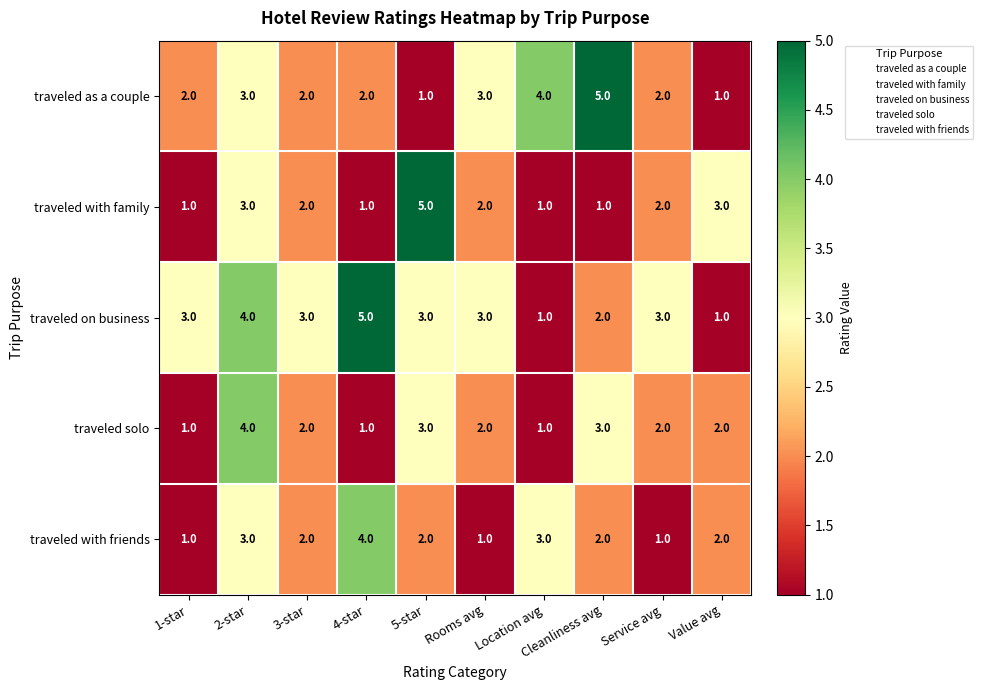

How many traveled as a couple values are between 2 and 3?

6